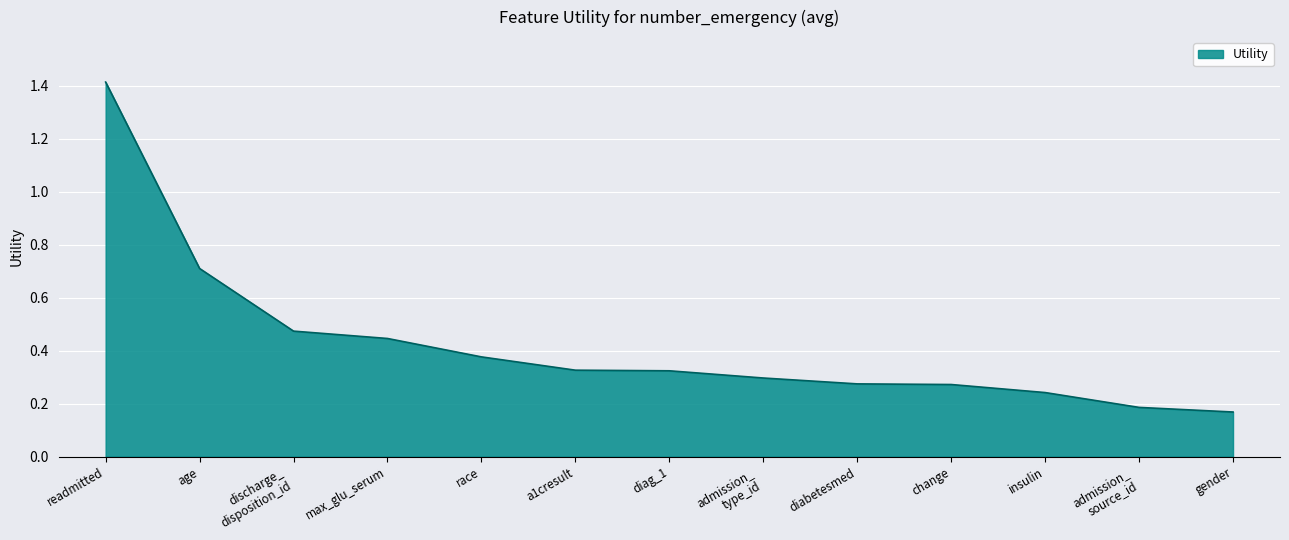

What is the greatest value displayed?

1.4